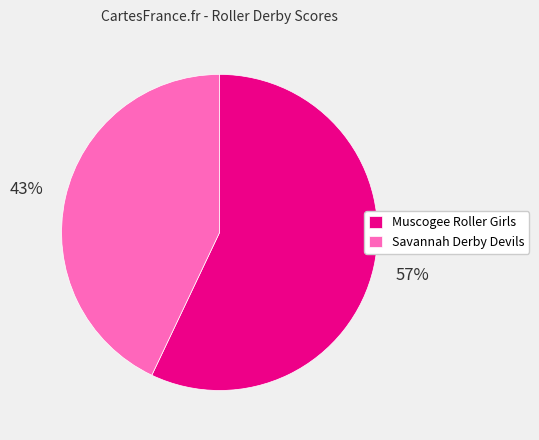

To the nearest percent, what is the combined percentage of Muscogee Roller Girls and Savannah Derby Devils?

100%